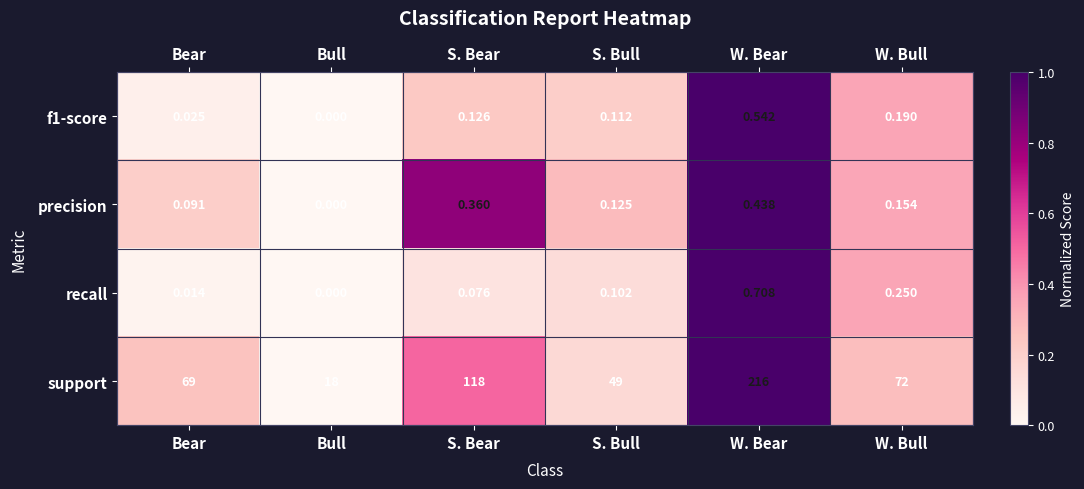

At which label is recall closest to 0?

Bull